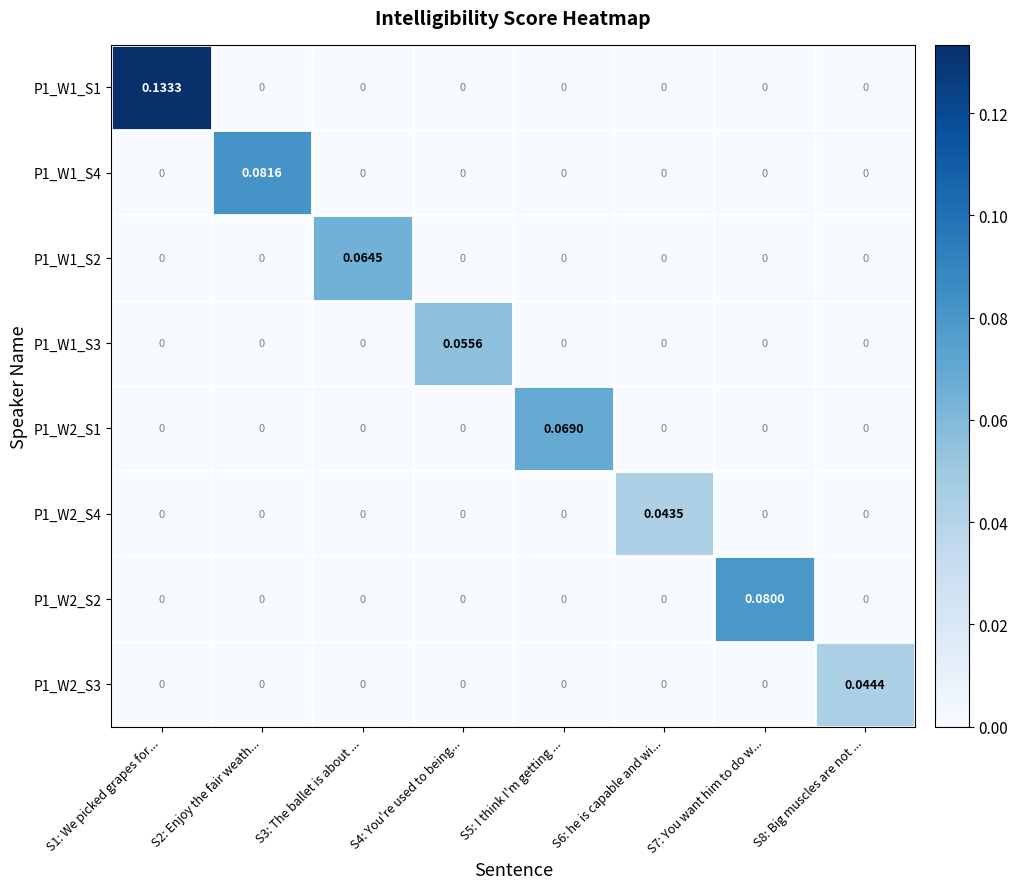

Reading left to right, list all the values displayed in this chart.

row_0: S1: We picked grapes for...=0.1	S2: Enjoy the fair weath...=0.0	S3: The ballet is about ...=0.0	S4: You're used to being...=0.0	S5: I think I'm getting ...=0.0	S6: he is capable and wi...=0.0	S7: You want him to do w...=0.0	S8: Big muscles are not ...=0.0
row_1: S1: We picked grapes for...=0.0	S2: Enjoy the fair weath...=0.1	S3: The ballet is about ...=0.0	S4: You're used to being...=0.0	S5: I think I'm getting ...=0.0	S6: he is capable and wi...=0.0	S7: You want him to do w...=0.0	S8: Big muscles are not ...=0.0
row_2: S1: We picked grapes for...=0.0	S2: Enjoy the fair weath...=0.0	S3: The ballet is about ...=0.1	S4: You're used to being...=0.0	S5: I think I'm getting ...=0.0	S6: he is capable and wi...=0.0	S7: You want him to do w...=0.0	S8: Big muscles are not ...=0.0
row_3: S1: We picked grapes for...=0.0	S2: Enjoy the fair weath...=0.0	S3: The ballet is about ...=0.0	S4: You're used to being...=0.1	S5: I think I'm getting ...=0.0	S6: he is capable and wi...=0.0	S7: You want him to do w...=0.0	S8: Big muscles are not ...=0.0
row_4: S1: We picked grapes for...=0.0	S2: Enjoy the fair weath...=0.0	S3: The ballet is about ...=0.0	S4: You're used to being...=0.0	S5: I think I'm getting ...=0.1	S6: he is capable and wi...=0.0	S7: You want him to do w...=0.0	S8: Big muscles are not ...=0.0
row_5: S1: We picked grapes for...=0.0	S2: Enjoy the fair weath...=0.0	S3: The ballet is about ...=0.0	S4: You're used to being...=0.0	S5: I think I'm getting ...=0.0	S6: he is capable and wi...=0.0	S7: You want him to do w...=0.0	S8: Big muscles are not ...=0.0
row_6: S1: We picked grapes for...=0.0	S2: Enjoy the fair weath...=0.0	S3: The ballet is about ...=0.0	S4: You're used to being...=0.0	S5: I think I'm getting ...=0.0	S6: he is capable and wi...=0.0	S7: You want him to do w...=0.1	S8: Big muscles are not ...=0.0
row_7: S1: We picked grapes for...=0.0	S2: Enjoy the fair weath...=0.0	S3: The ballet is about ...=0.0	S4: You're used to being...=0.0	S5: I think I'm getting ...=0.0	S6: he is capable and wi...=0.0	S7: You want him to do w...=0.0	S8: Big muscles are not ...=0.0